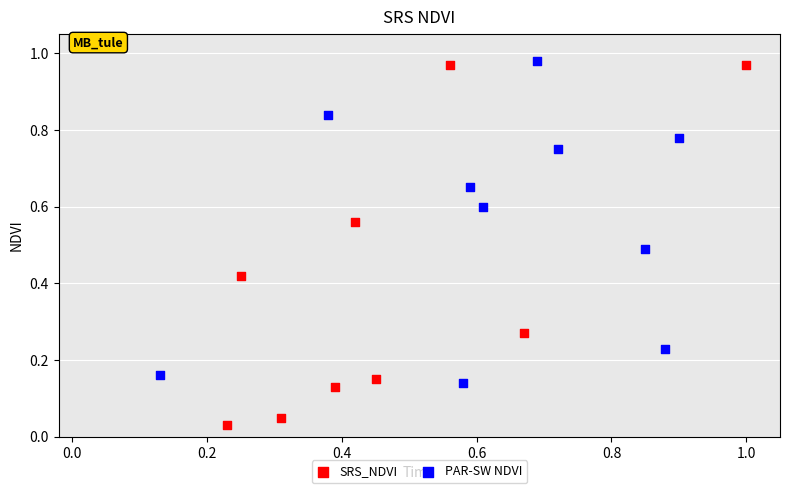

Which series reaches the minimum Y coordinate?

SRS_NDVI